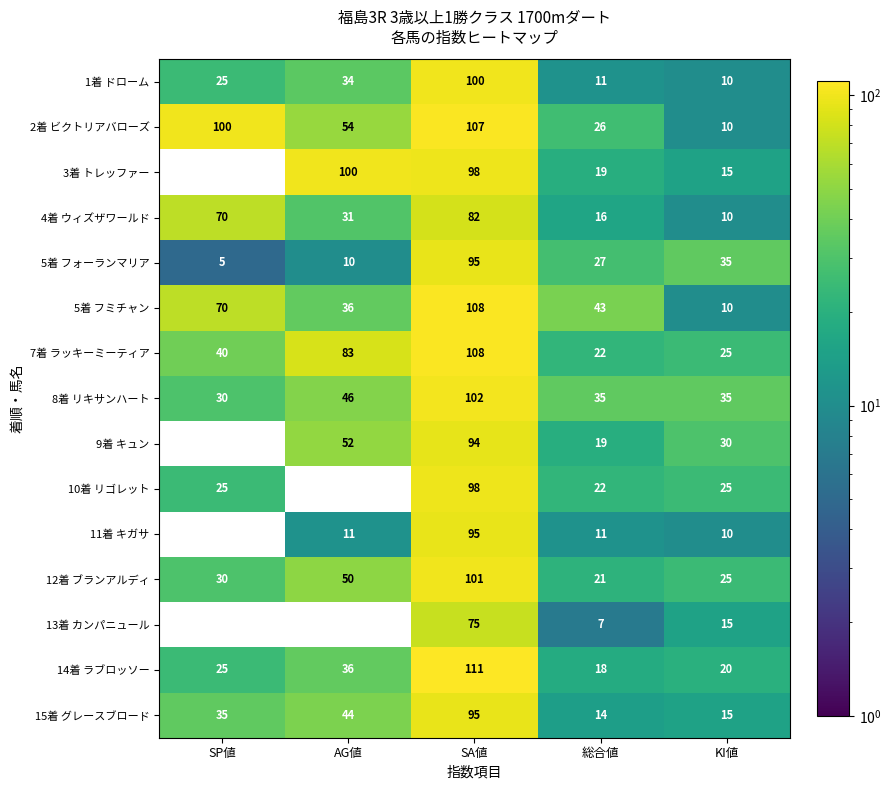

Which series has the widest spread of values?

3着 トレッファー